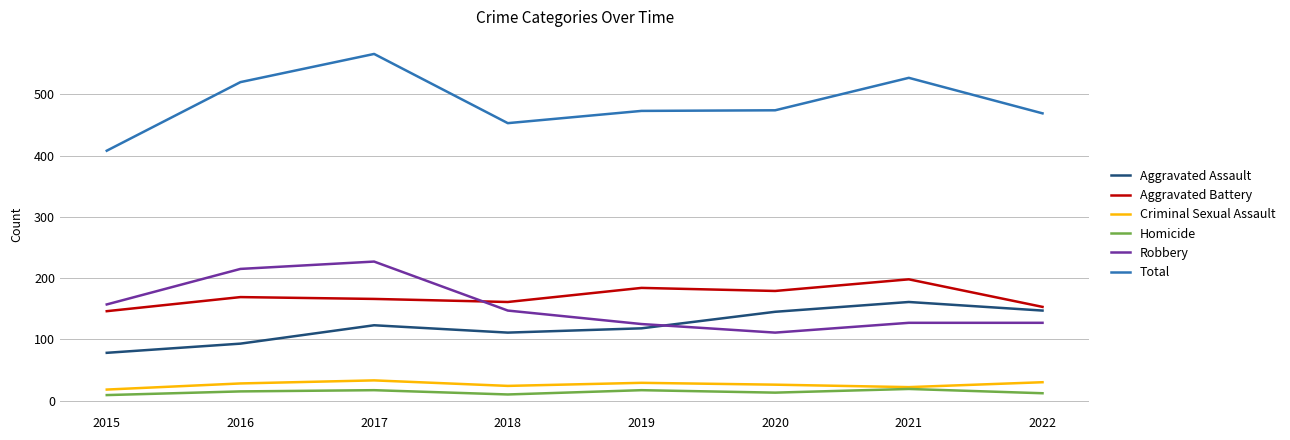

True or false: Robbery and Total intersect in this chart.

False